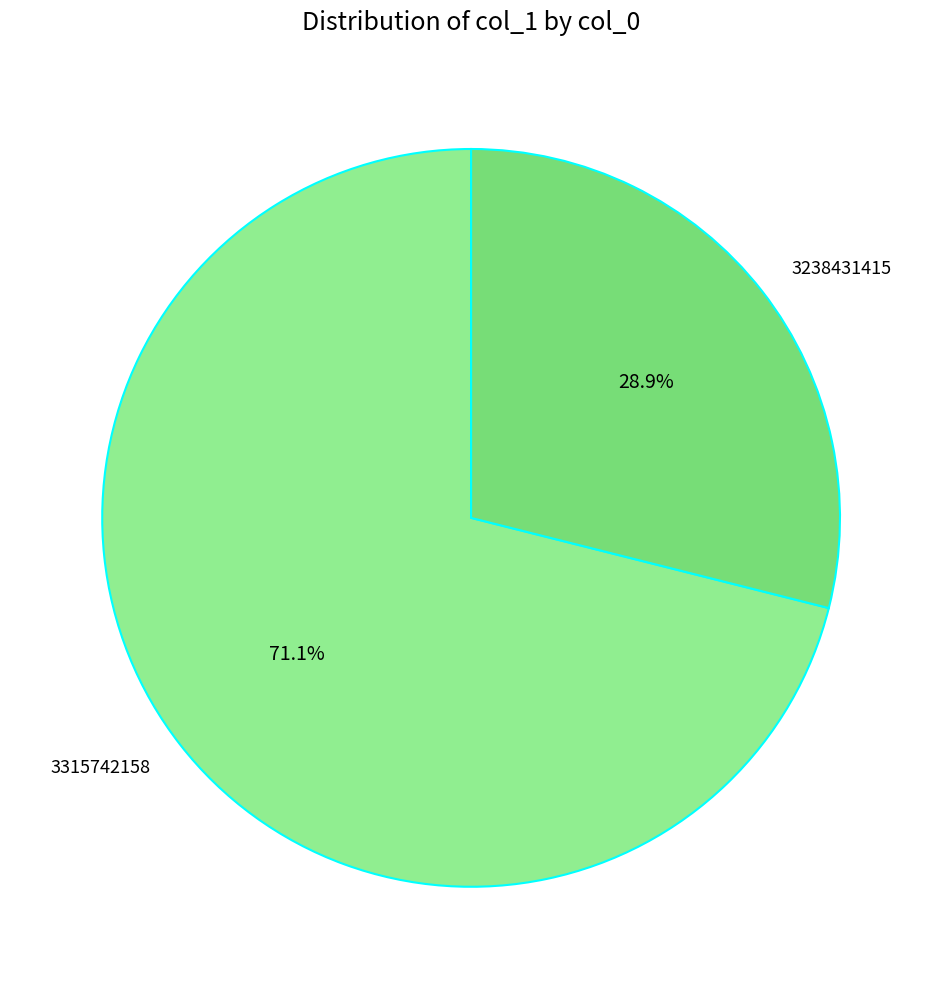

What percentage do 3238431415 and 3315742158 together represent?

100.0%